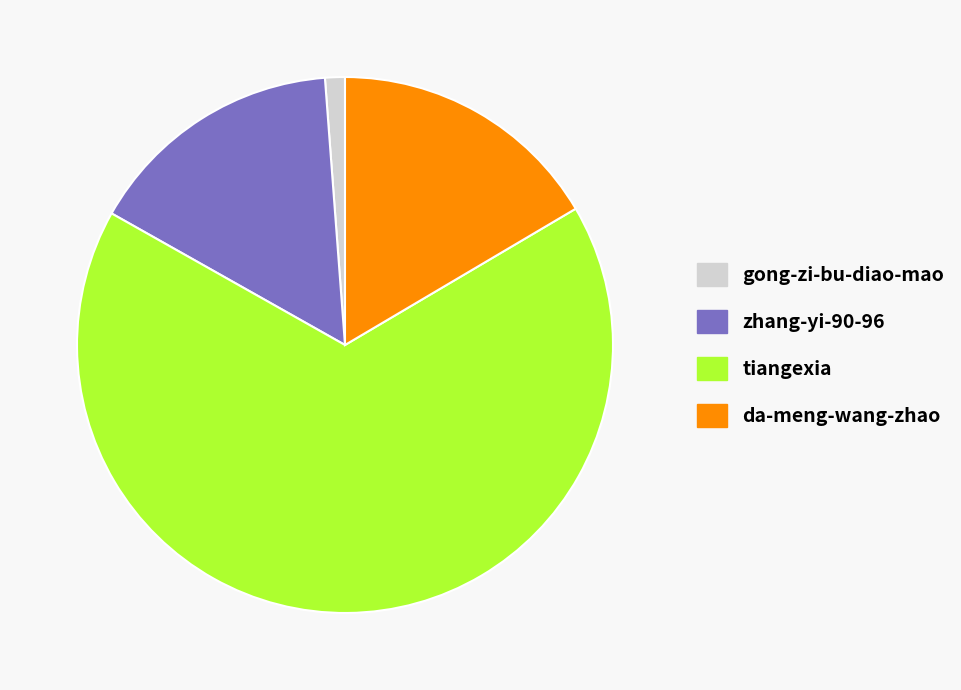

Do da-meng-wang-zhao and tiangexia together represent more than half of the pie?

Yes